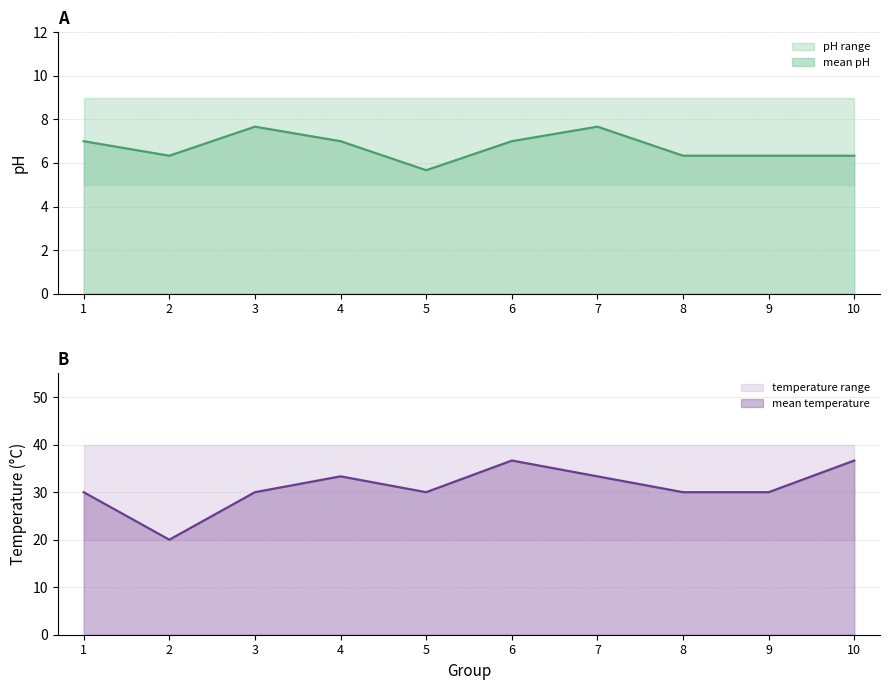

What is the difference between the highest and lowest values at 8?

23.7